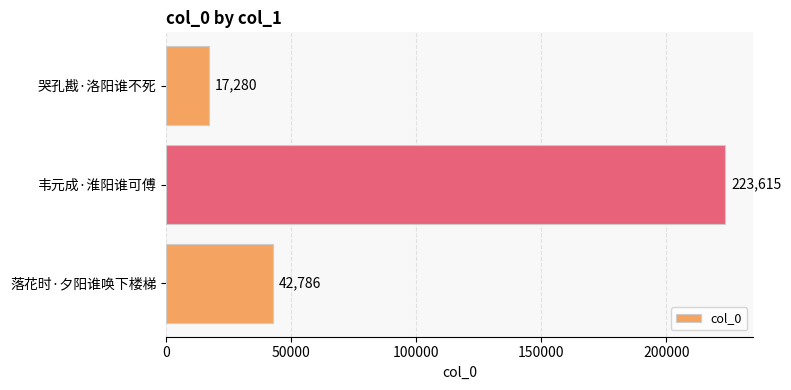

Is it true that the value at 哭孔戡·洛阳谁不死 is 7340?

False